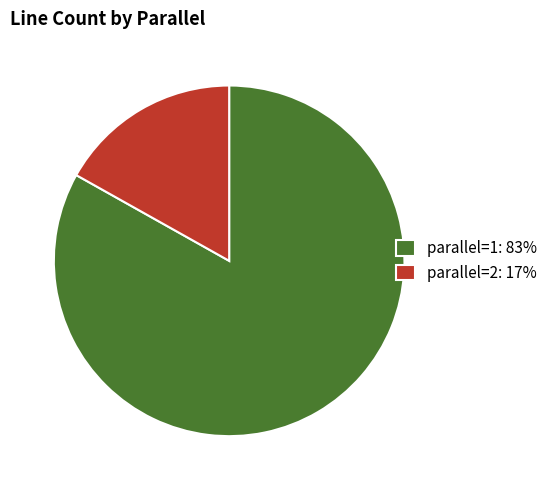

How many segments does this pie chart have?

2